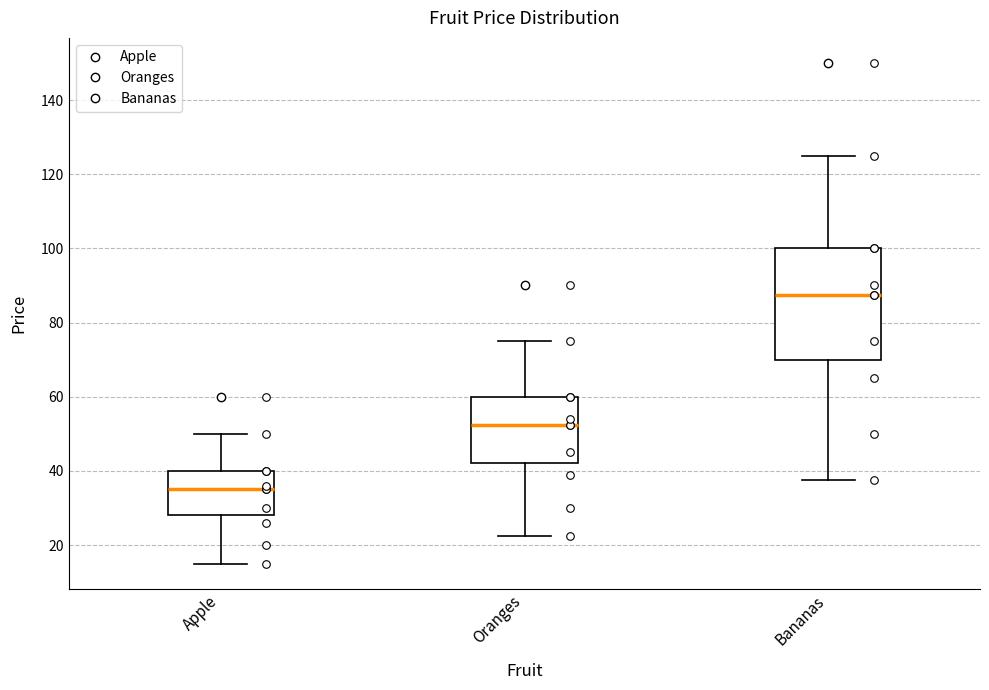

Which box is the tallest, from its lower edge to its upper edge?

Bananas